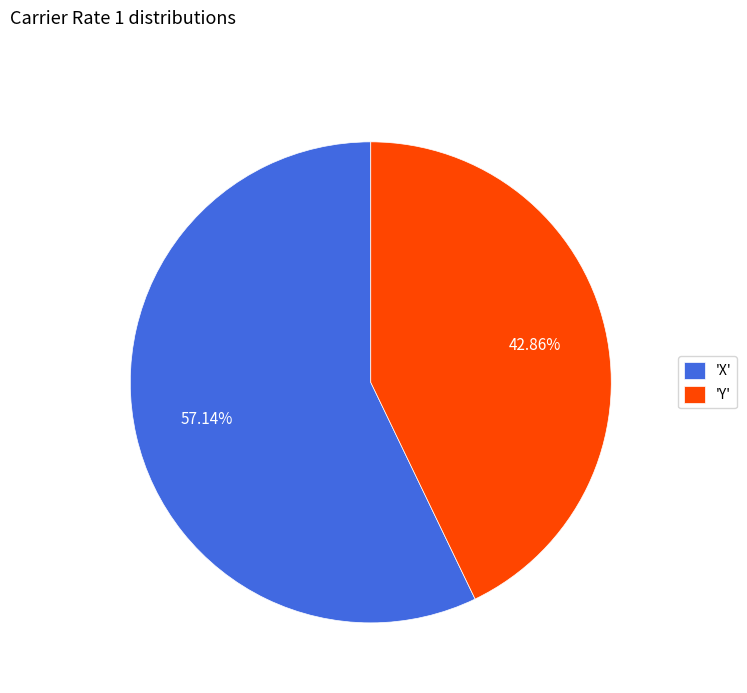

Does any single category account for the majority?

Yes